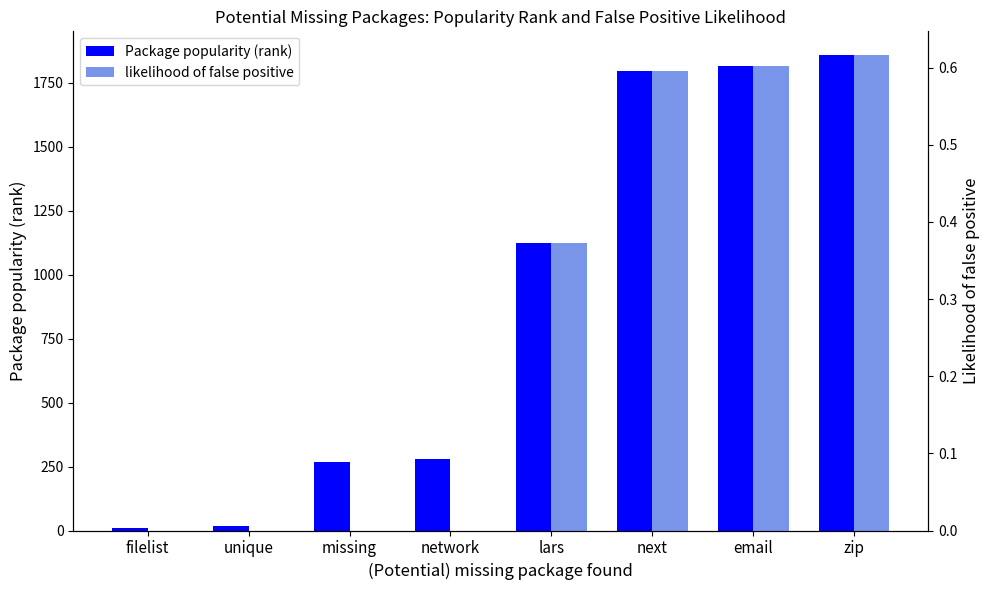

What position from the right is unique?

7